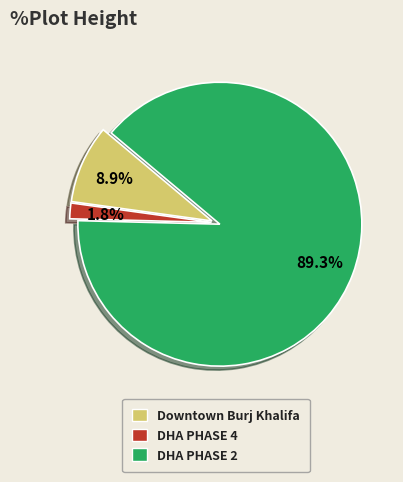

What is the largest slice in the pie chart?

DHA PHASE 2